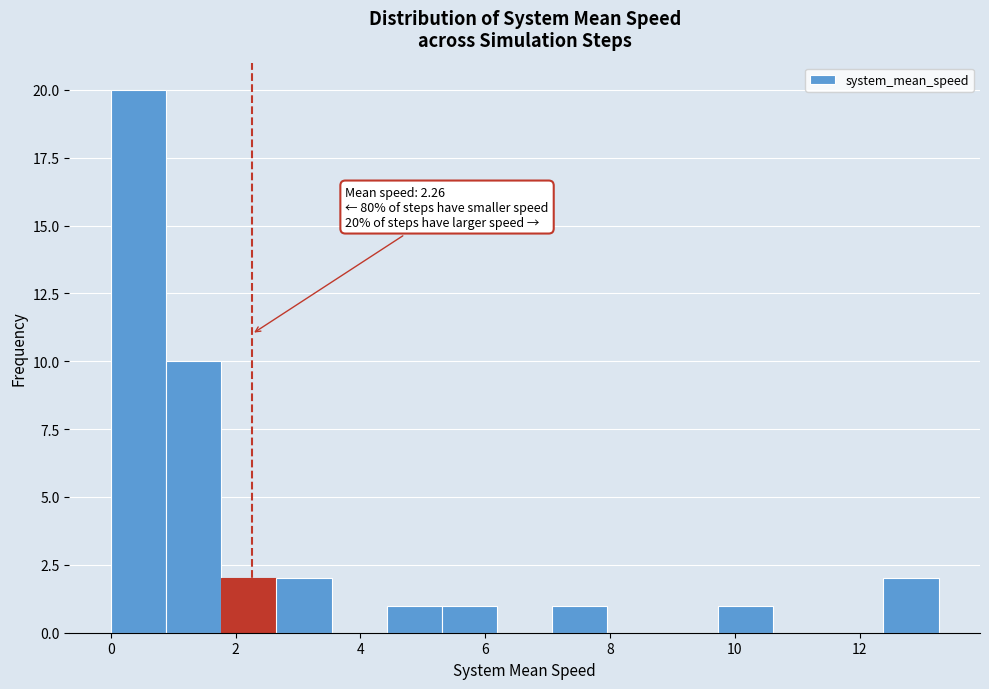

Which range on the x-axis has the tallest bar?

0.0 to 0.8